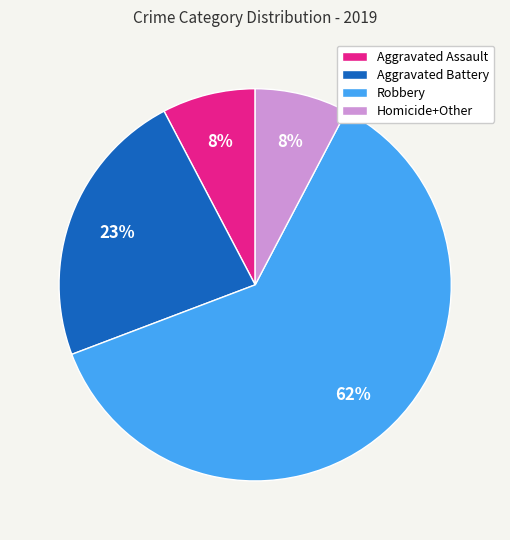

Which slice is the largest?

Robbery